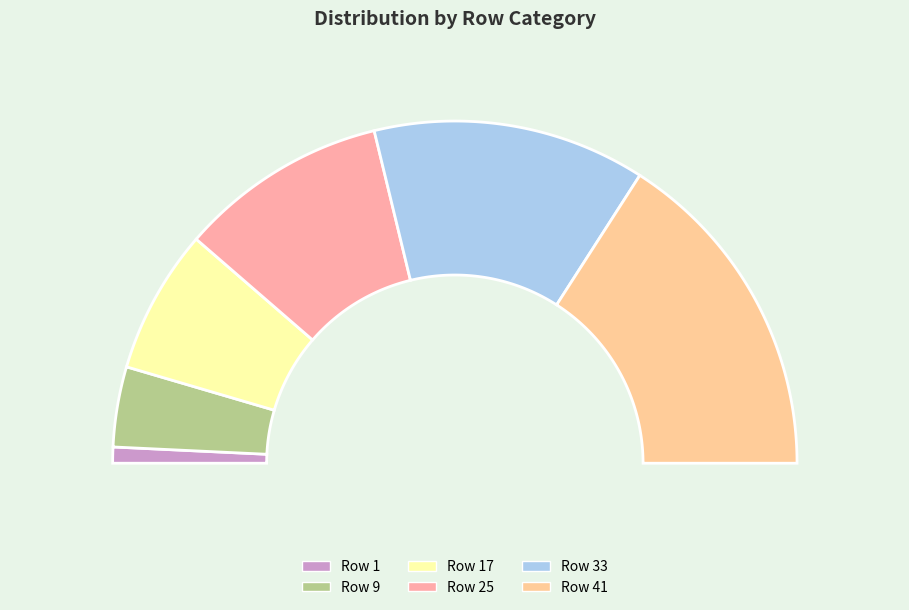

What is the largest slice in the pie chart?

41